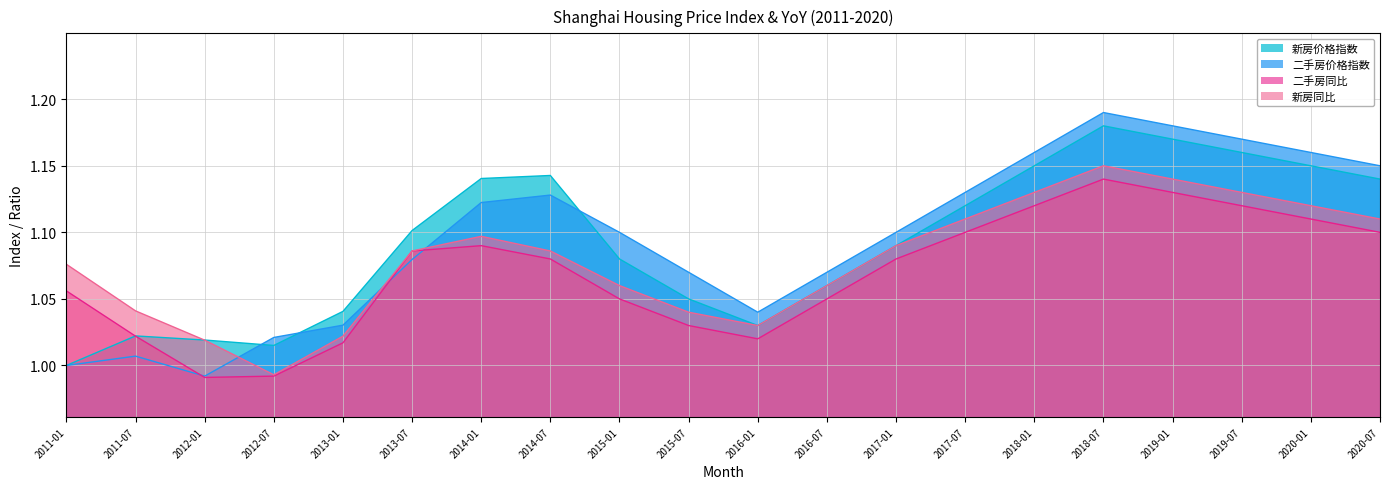

Which series changed the most between 2011-07 and 2018-07?

二手房价格指数